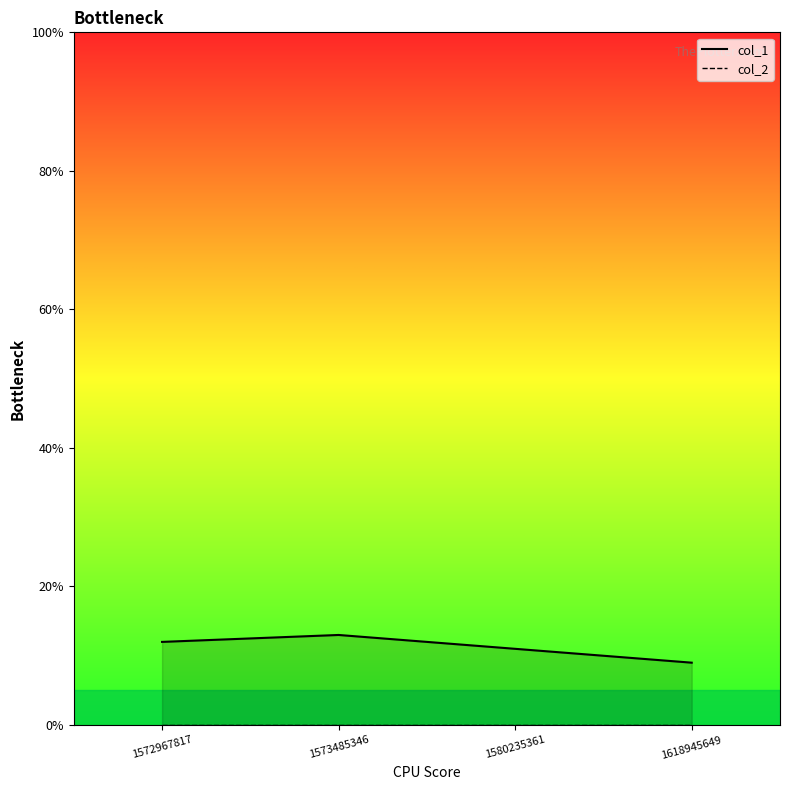

Which category has the lowest value across all series?

1618945649